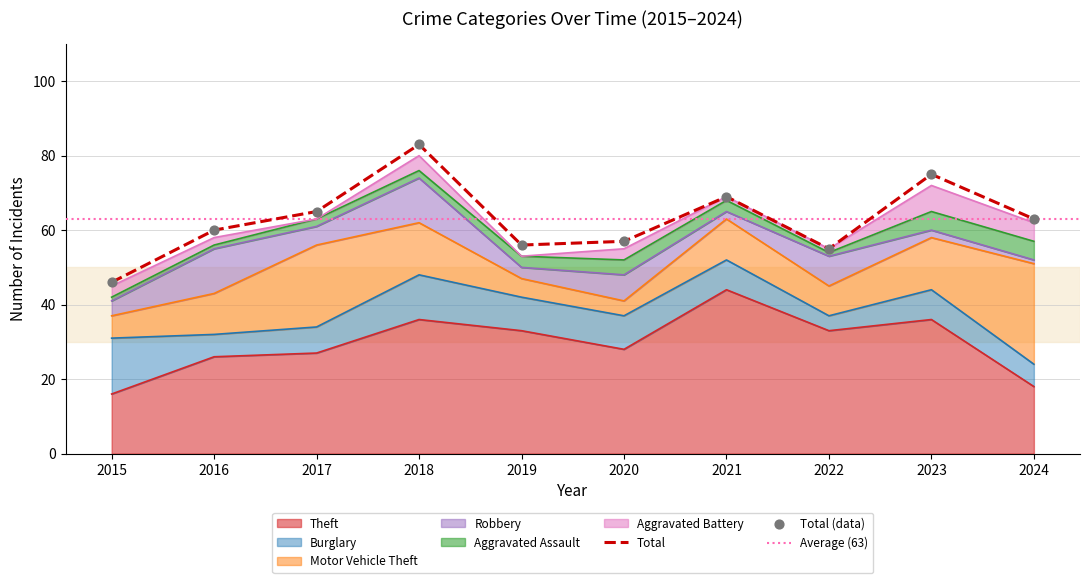

What are all the series names shown in the legend?

Theft, Burglary, Motor Vehicle Theft, Robbery, Aggravated Assault, Aggravated Battery